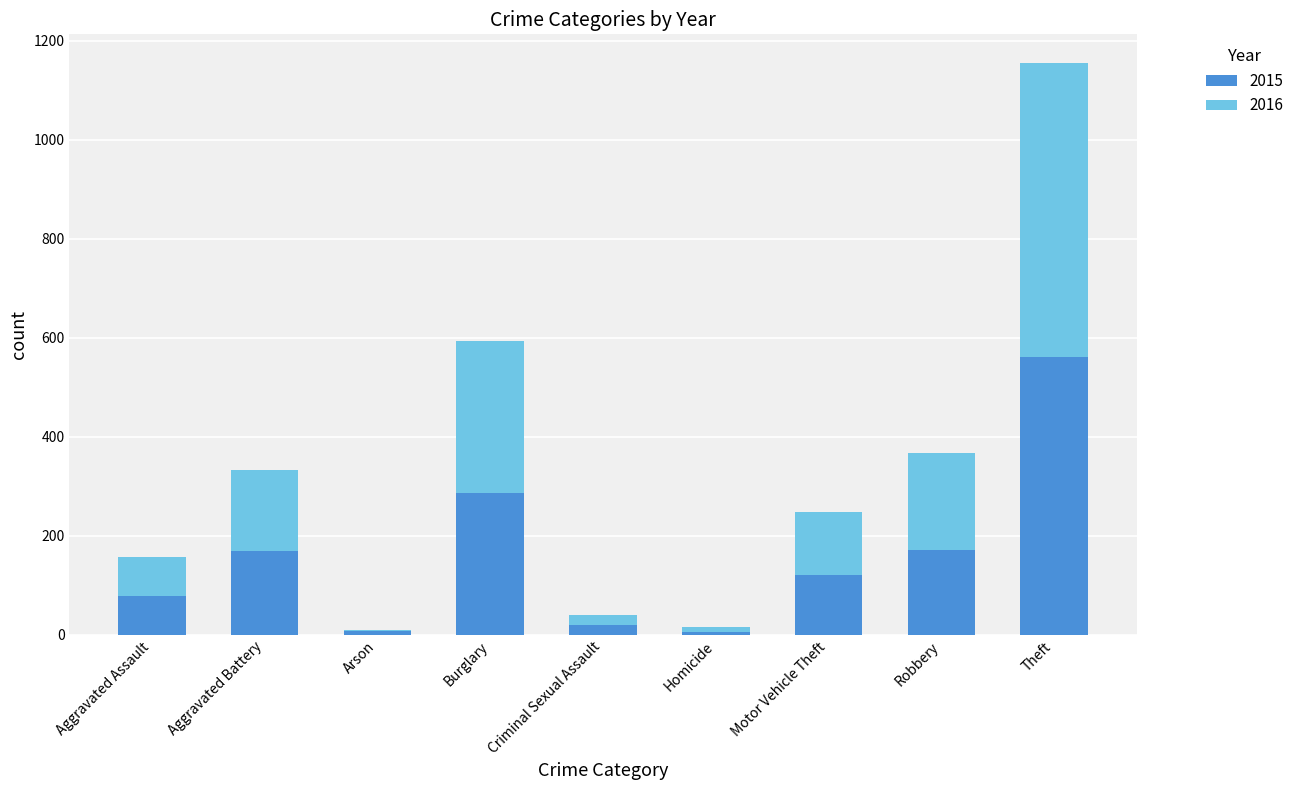

The 2015 series shows 42 at Aggravated Assault. True or false?

False